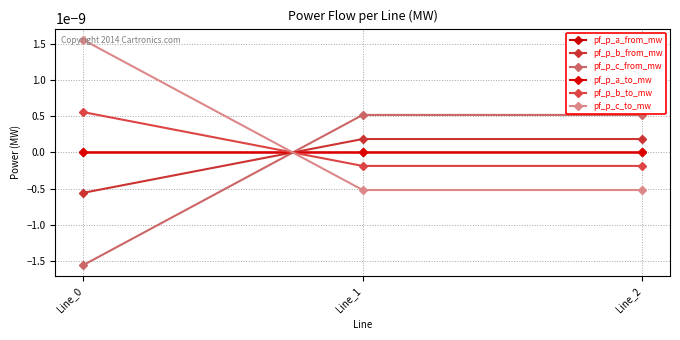

Is this an area chart (filled region under the line)?

No